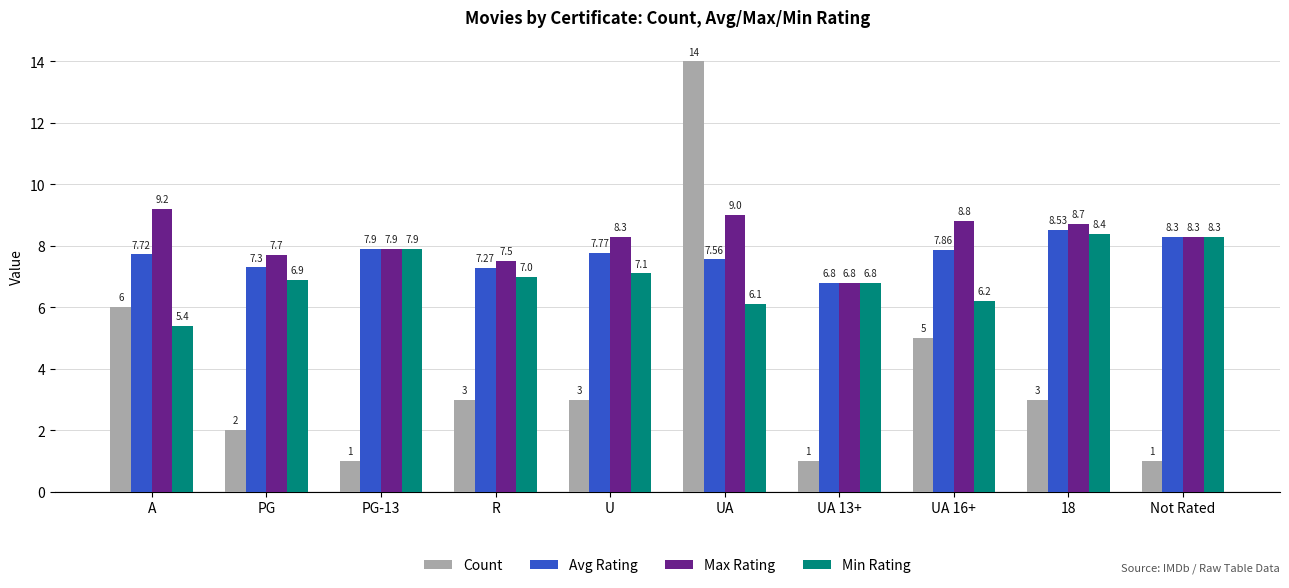

Does the chart contain any negative values?

No